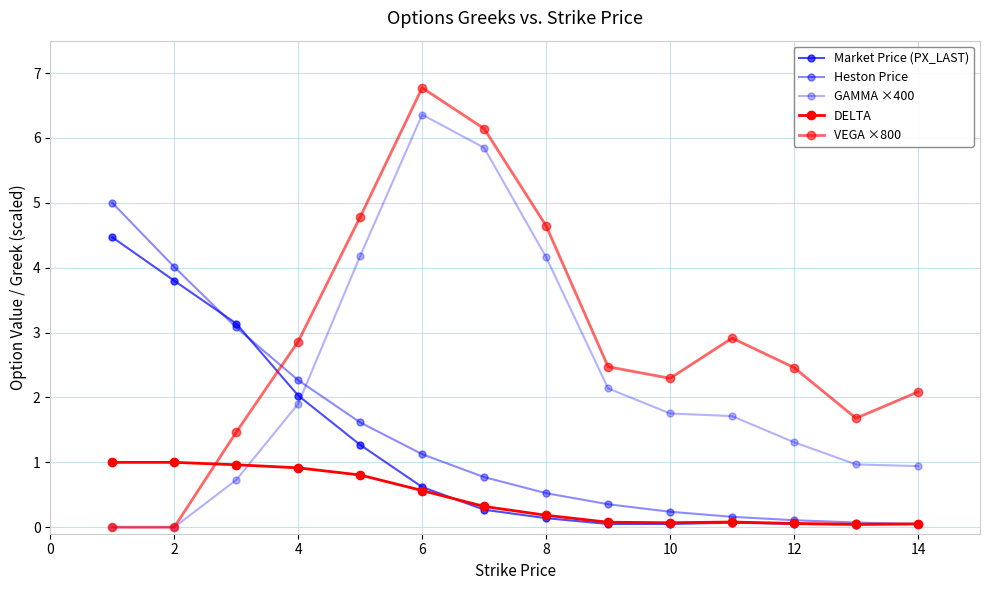

What is the sum of all VEGA ×800 values?

40.6